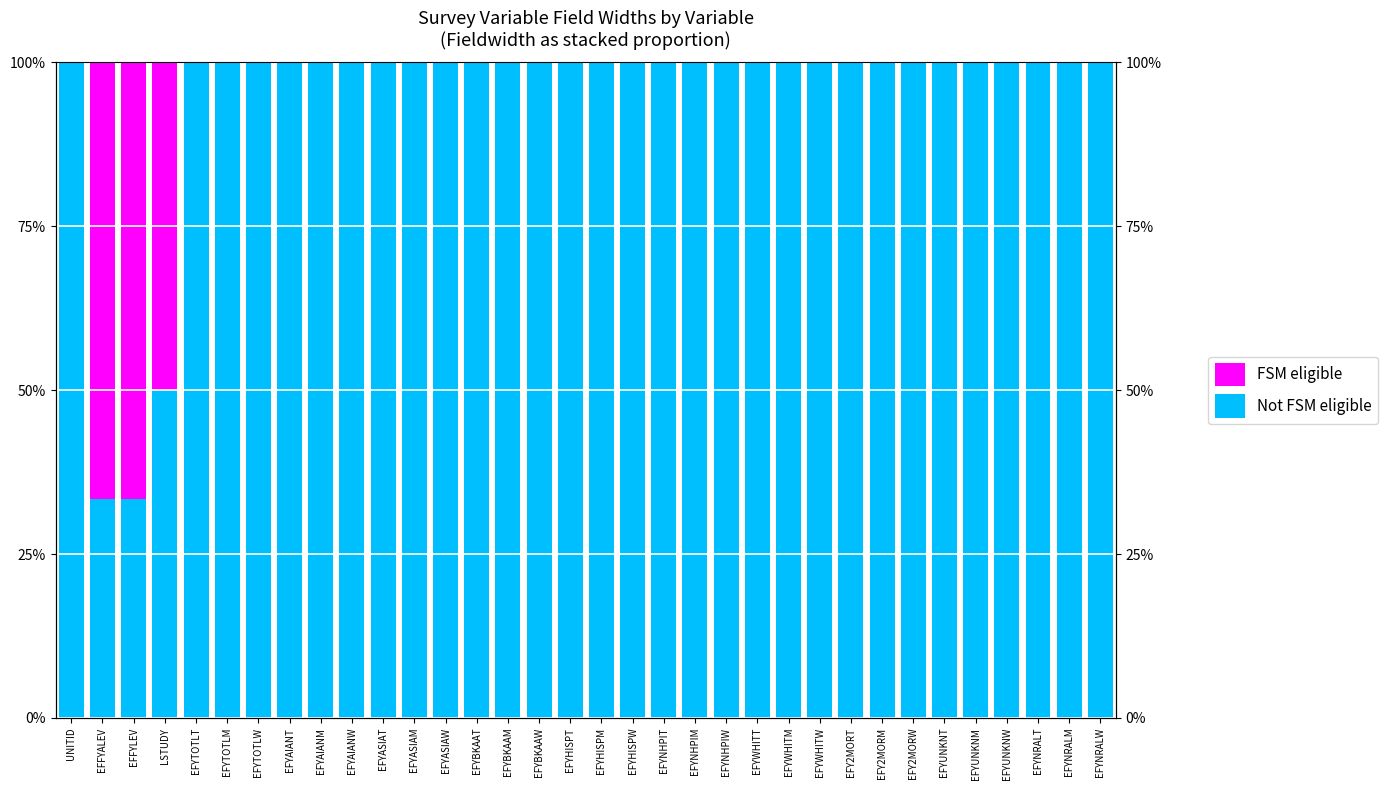

What is the approximate value of Not FSM eligible at EFYBKAAM?

1.0